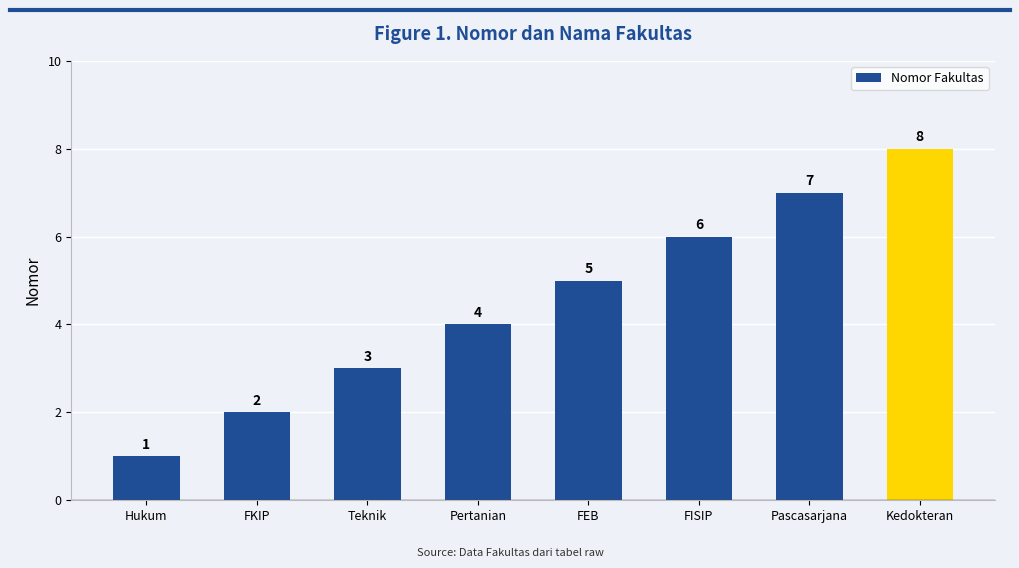

Reading right to left, list all the values displayed in this chart.

8	7	6	5	4	3	2	1